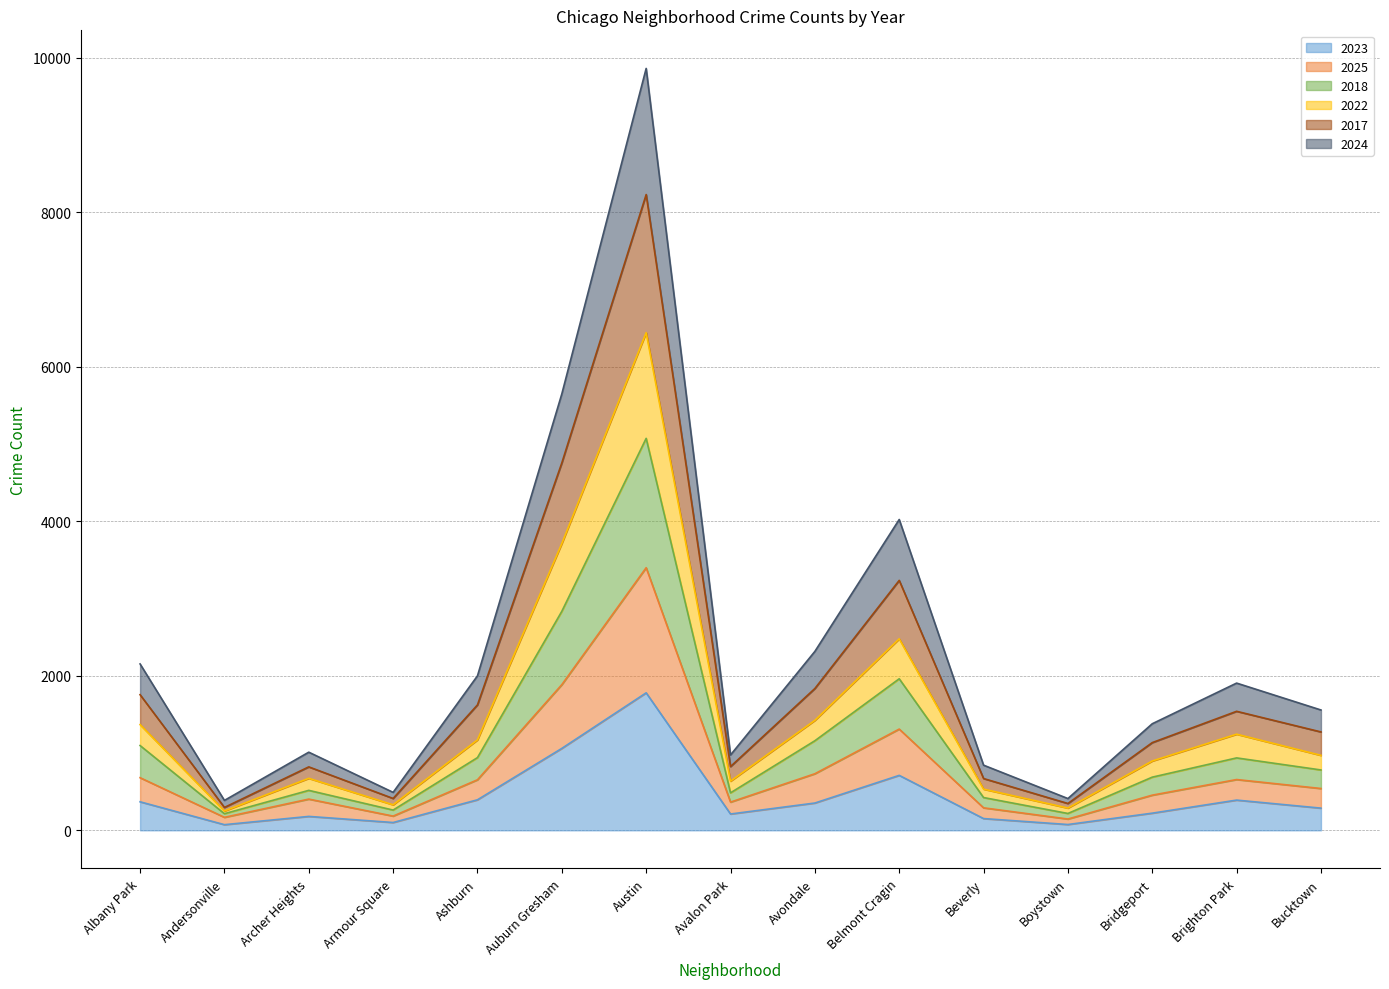

Which category has the highest value in the 2023 series?

Austin